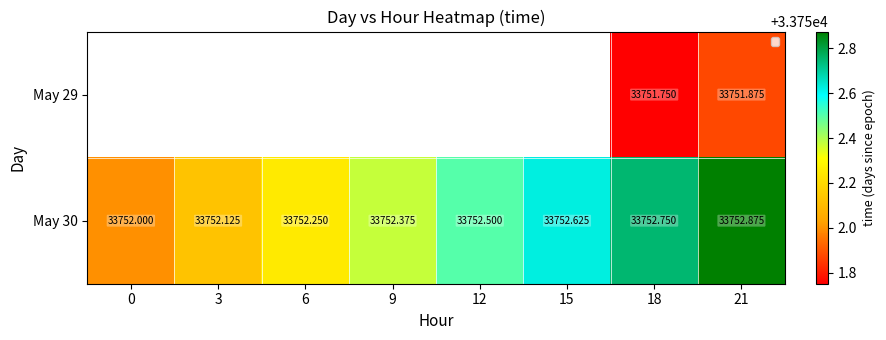

Count the number of categories in the chart.

8